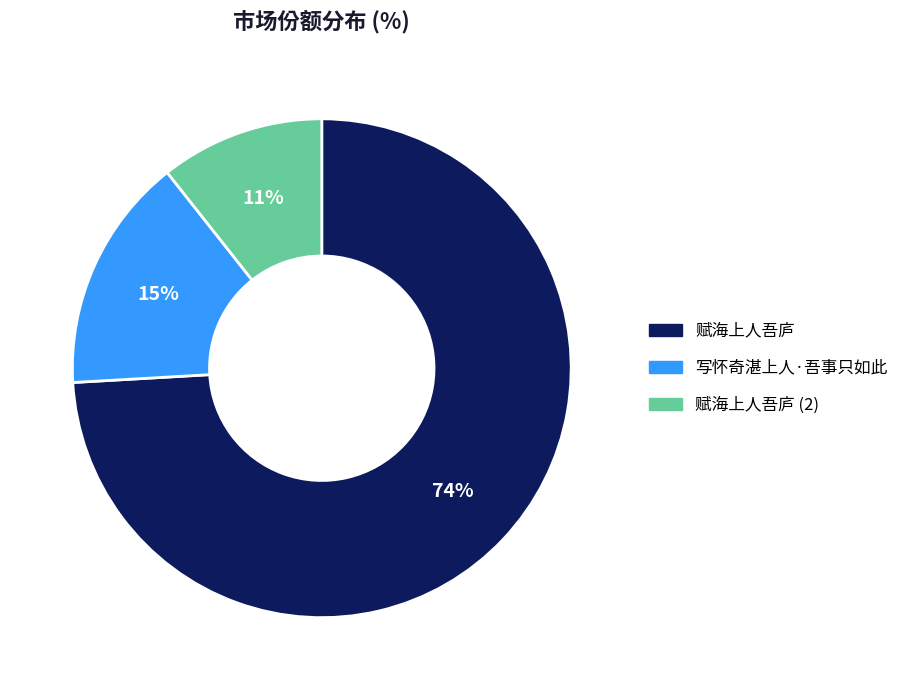

True or false: 写怀奇湛上人·吾事只如此 accounts for 15% of the total.

True